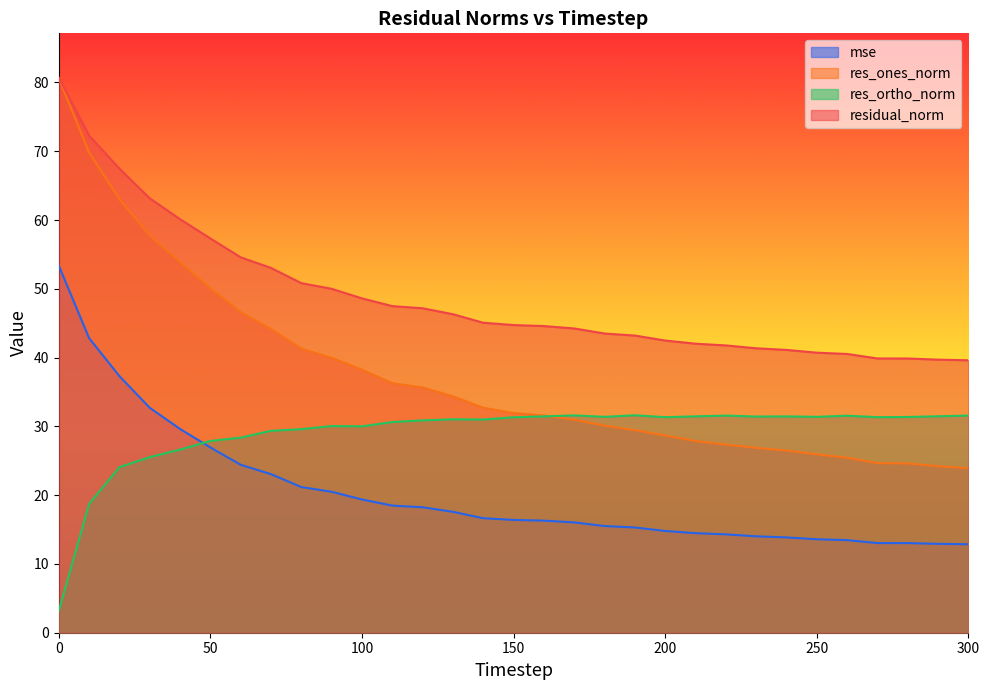

The residual_norm series shows 53.0 at 70. True or false?

True